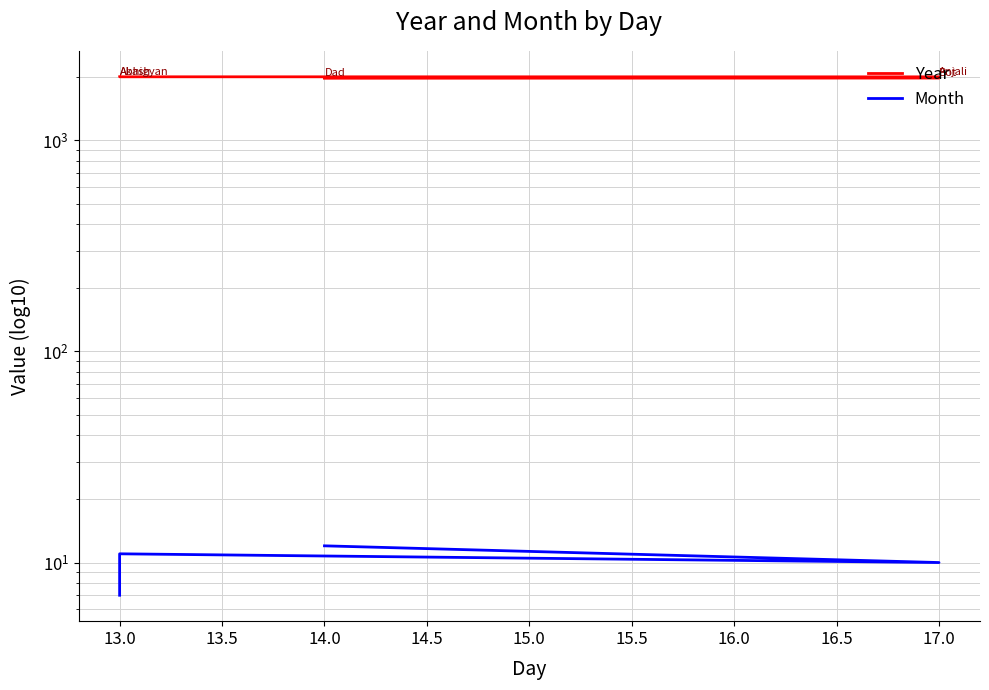

At how many categories does at least one series exceed 940?

5